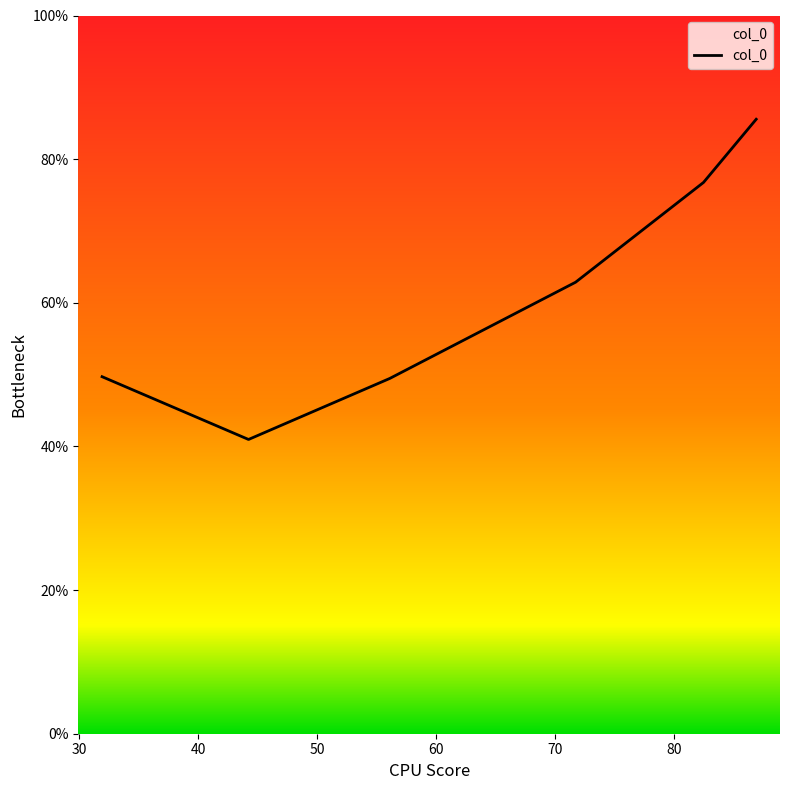

What is the difference between the second highest and minimum values?

35.8